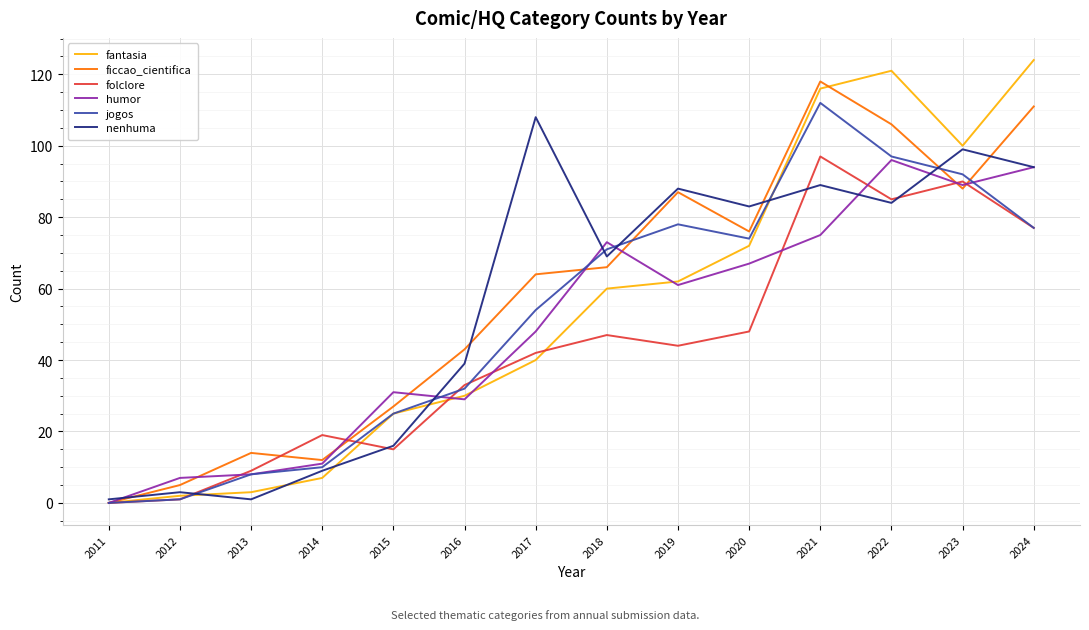

After their last crossing, which series has the higher values: jogos or nenhuma?

nenhuma